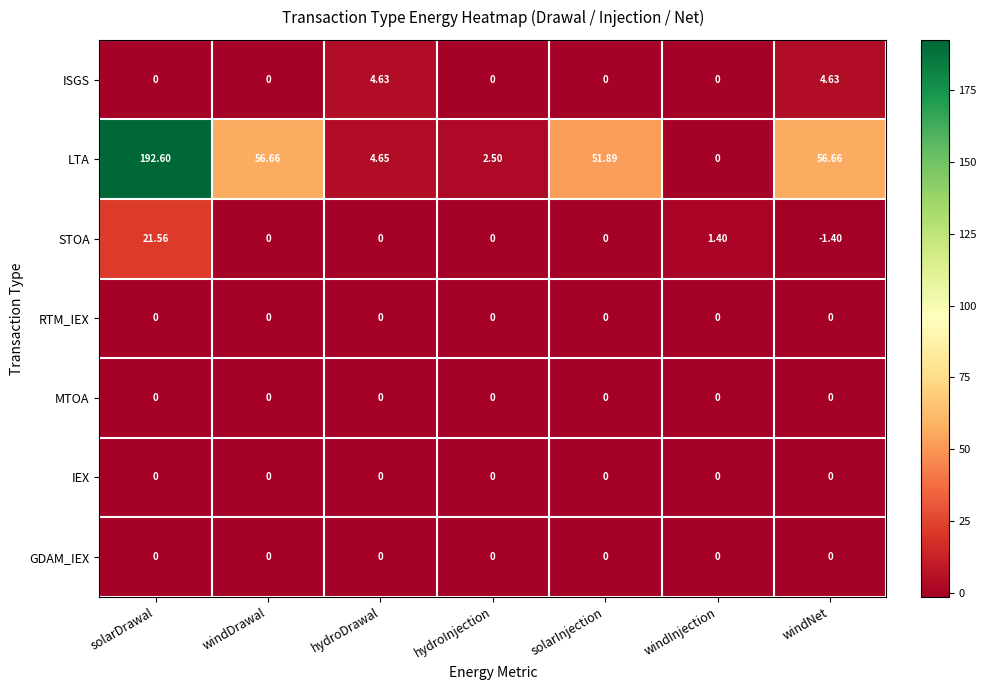

Which label corresponds to the largest value in the chart?

solarDrawal